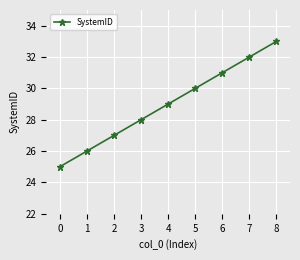

How many values are between 27 and 31?

5